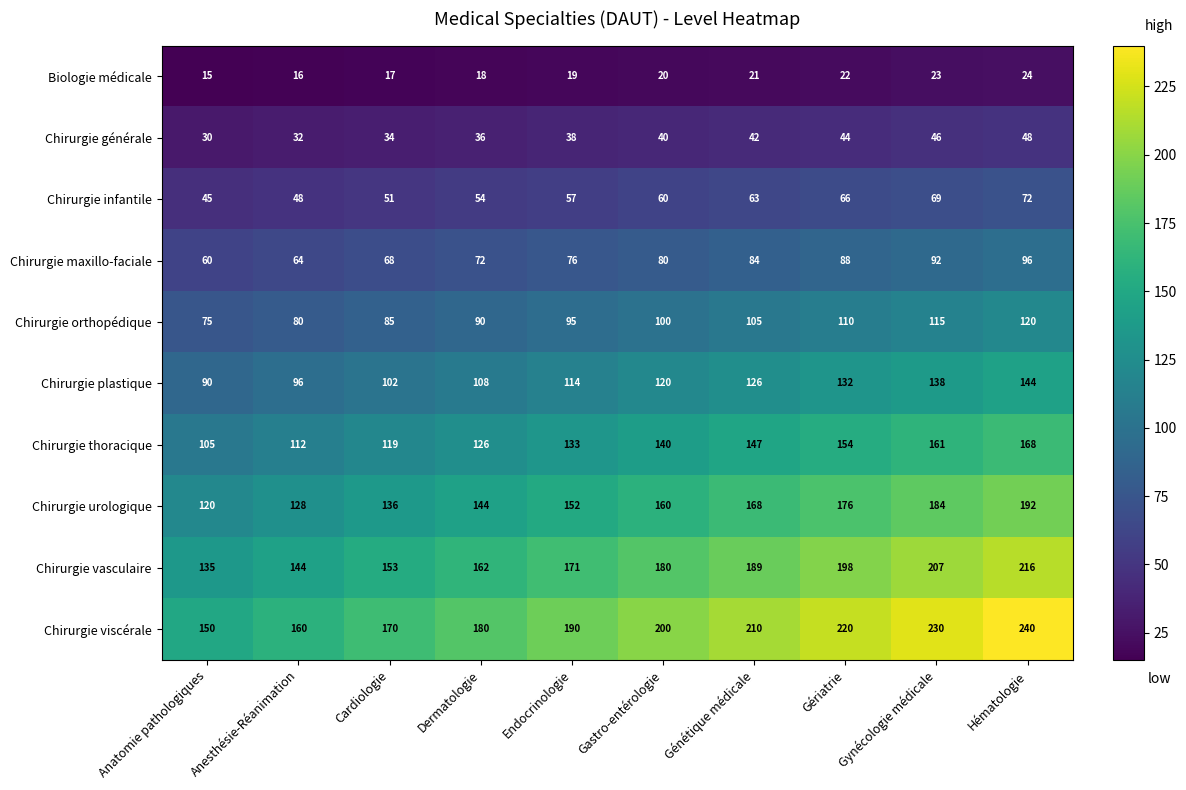

How many series are shown in this chart?

10